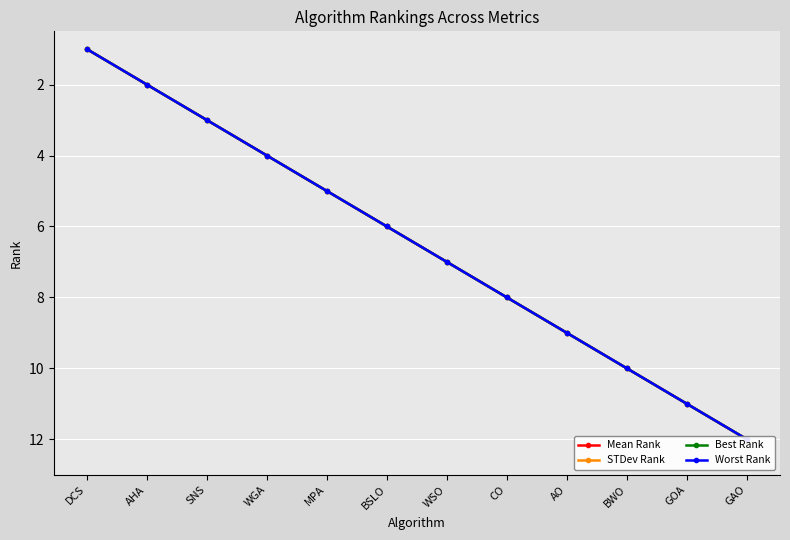

True or false: STDev Rank and Best Rank cross at least once.

False